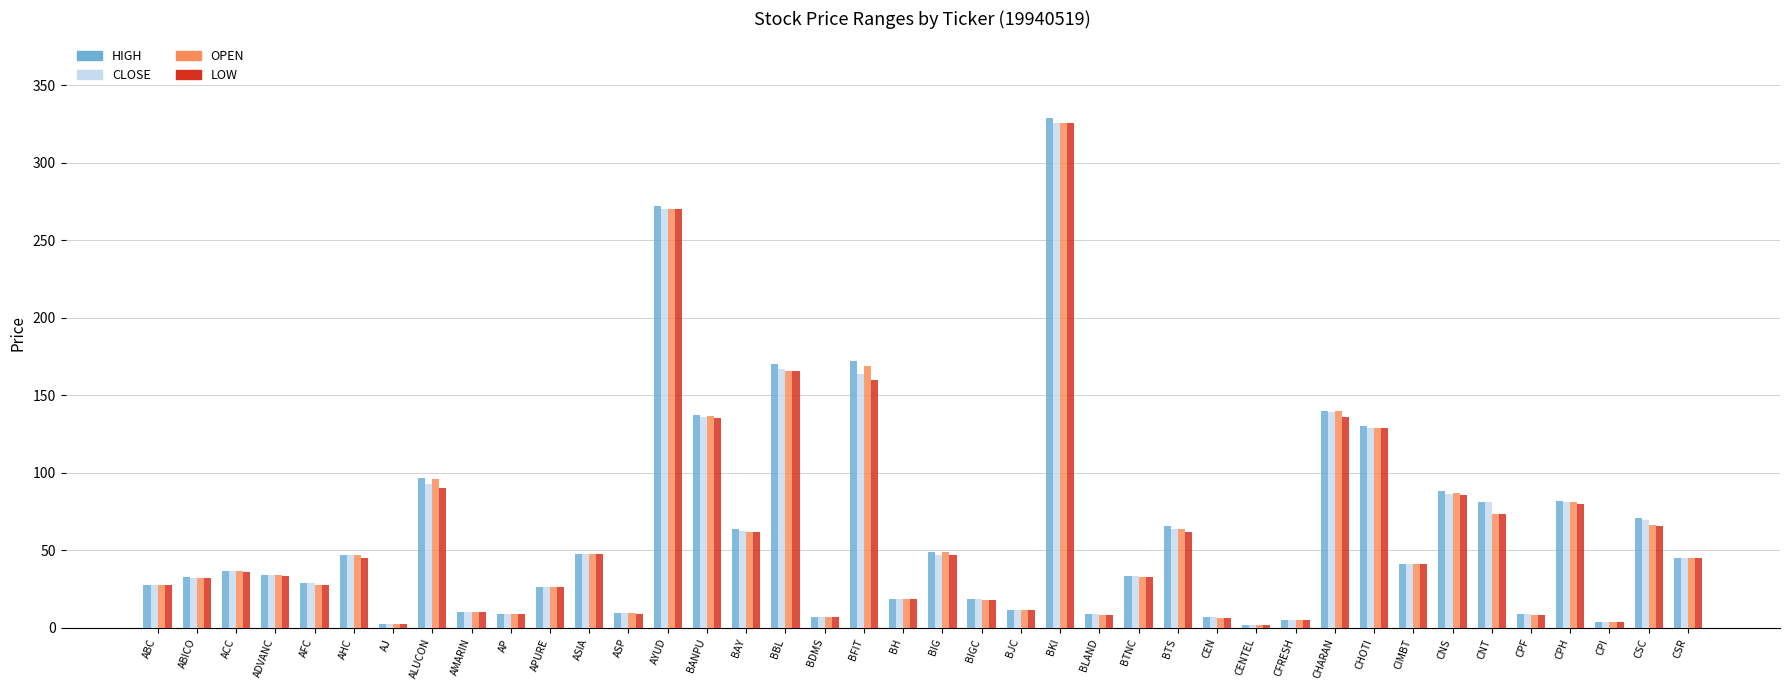

At which category is the sum across all series the highest?

BKI